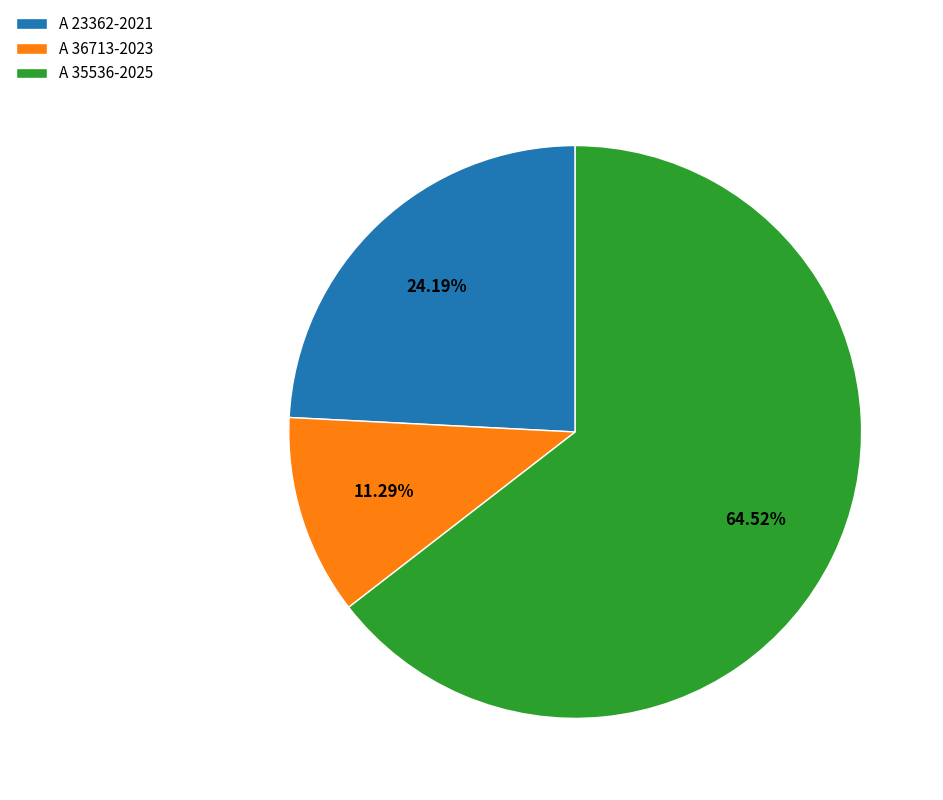

To the nearest percent, what percentage of the pie is A 35536-2025?

65%